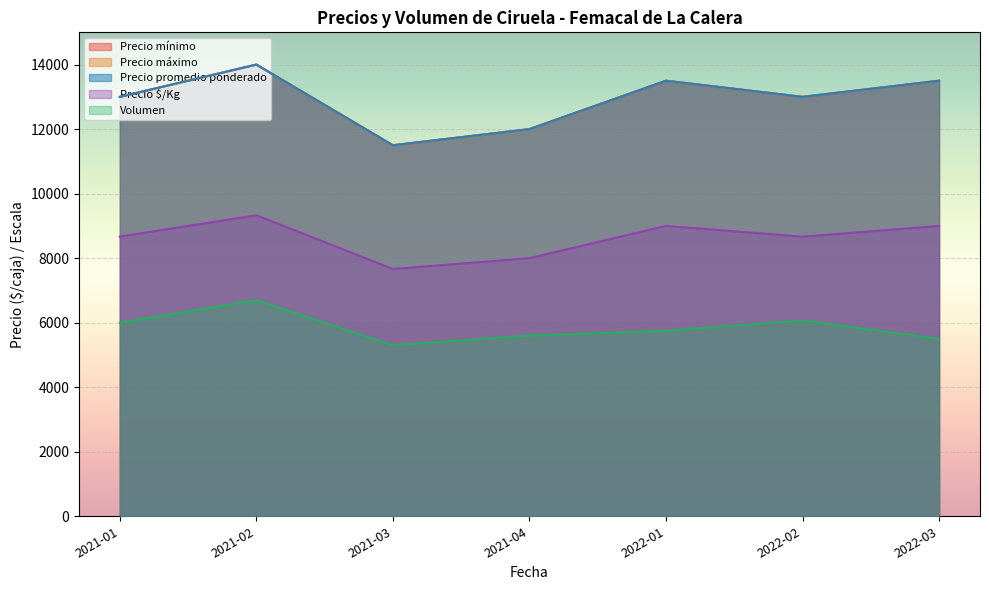

What is the difference between the maximum and minimum values in the Precio maximo series?

3000